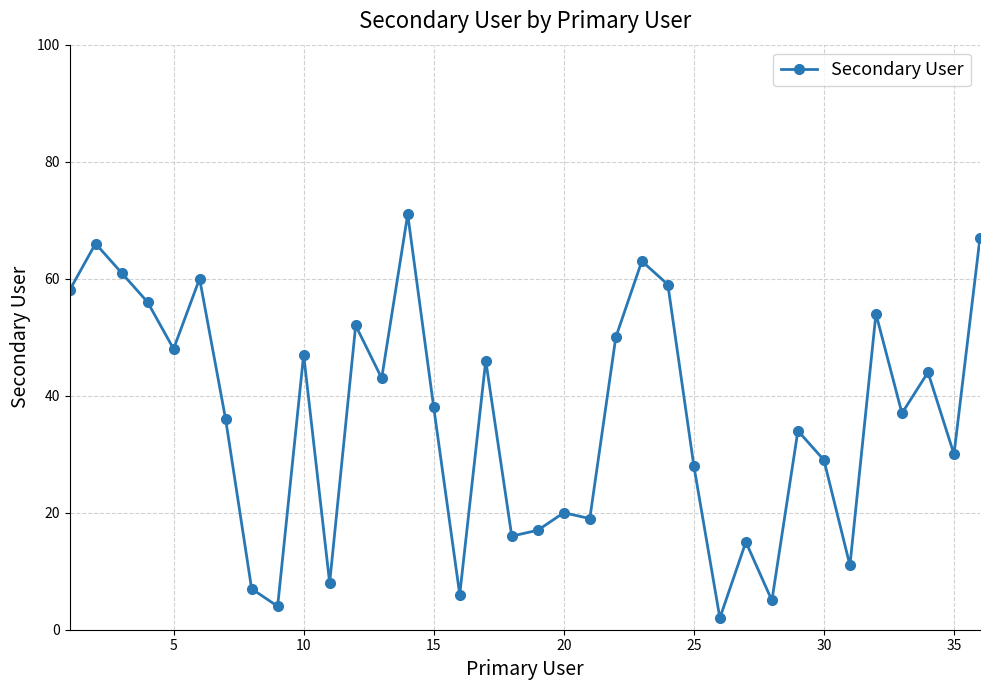

What is the value of the 5th point from the left?

48